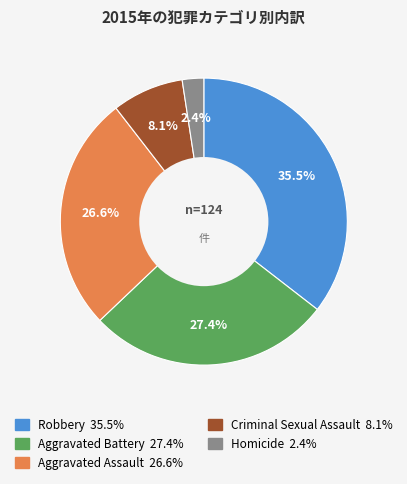

Does Robbery represent more than half of the total?

No